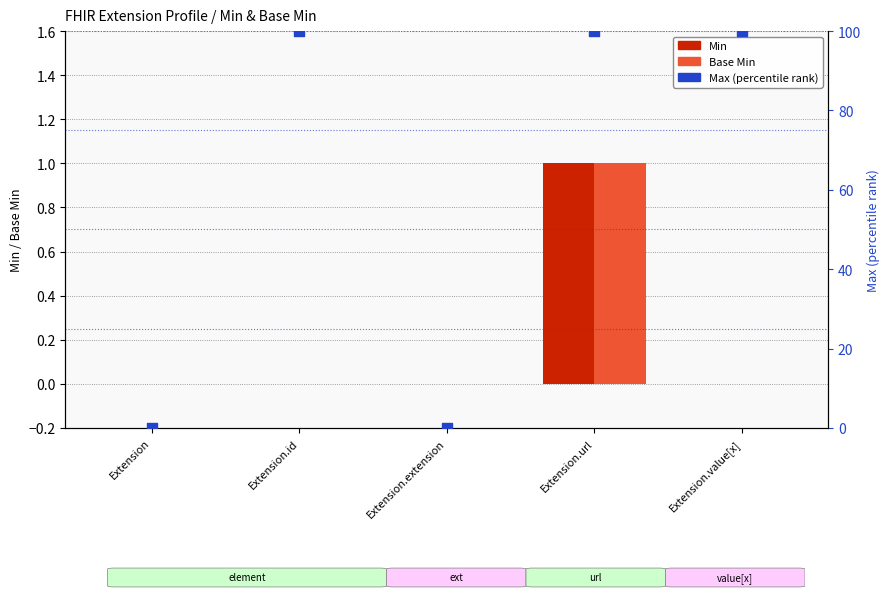

At which category is the sum across all series the highest?

Extension.url